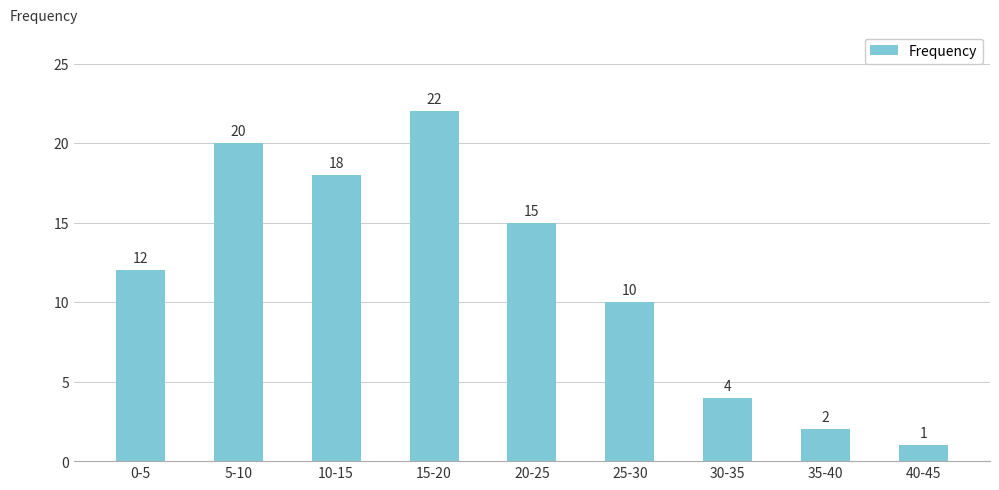

How many values are below 12?

4